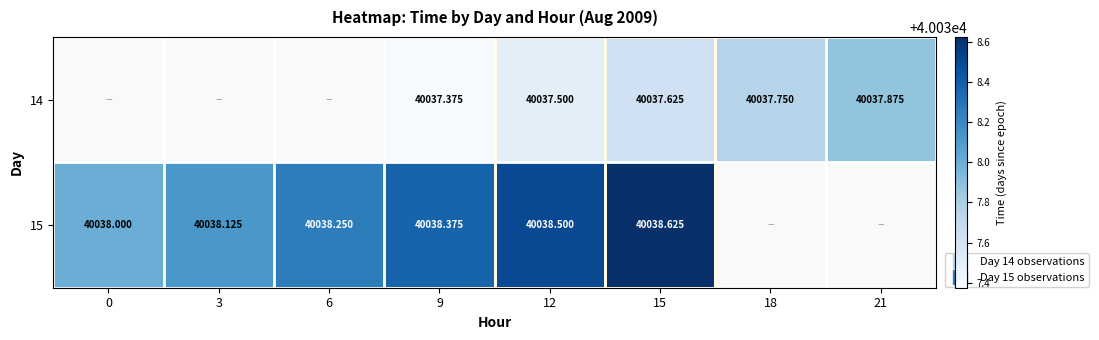

Which series has the largest range (max minus min)?

15